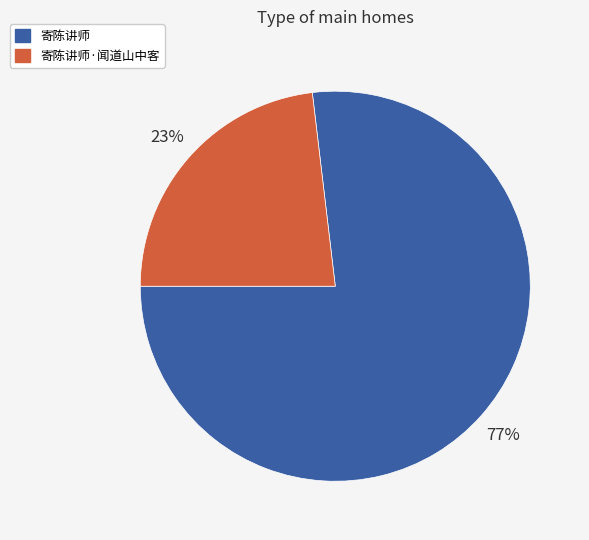

To the nearest percent, what is the difference between the largest and smallest slice percentages?

54%